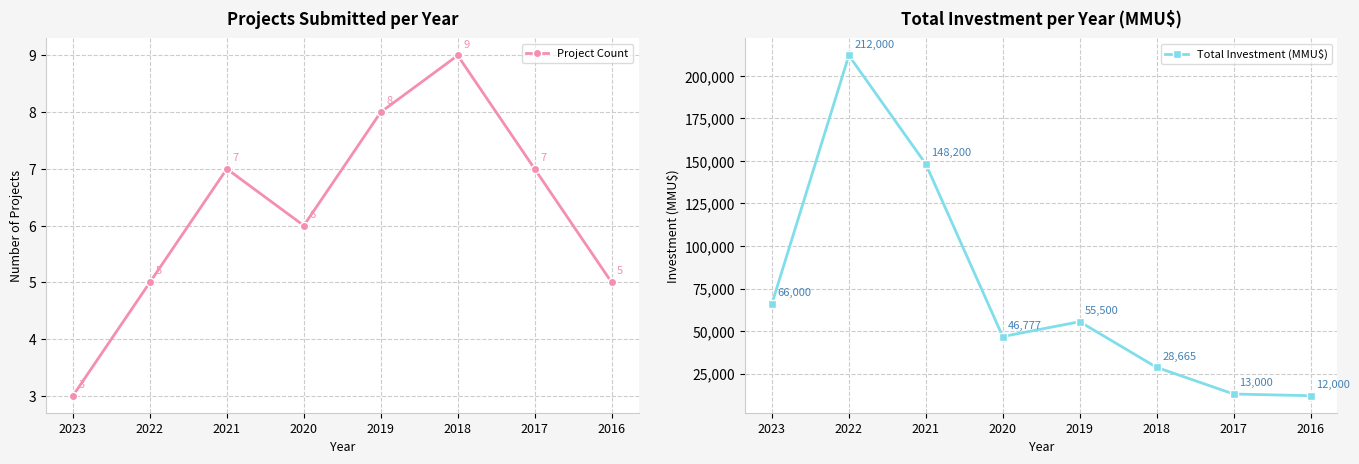

Between 2020 and 2016, which series saw the biggest shift?

Total Investment (MMU$)